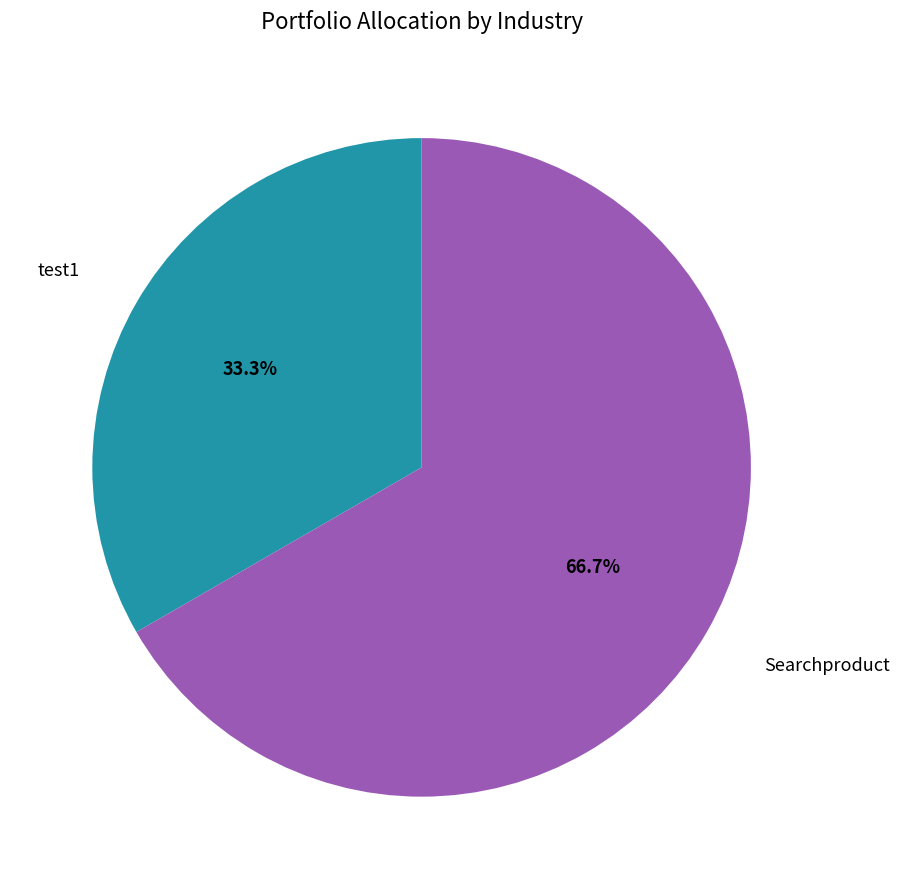

How many slices are in this pie chart?

2